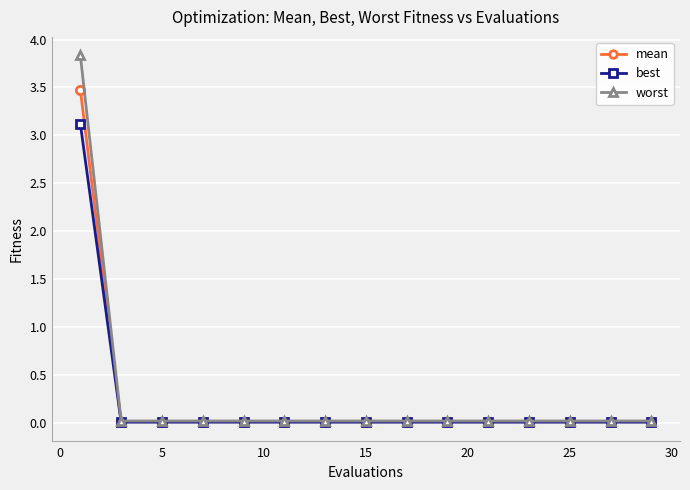

List the series in order of their peak value, lowest first.

best, mean, worst